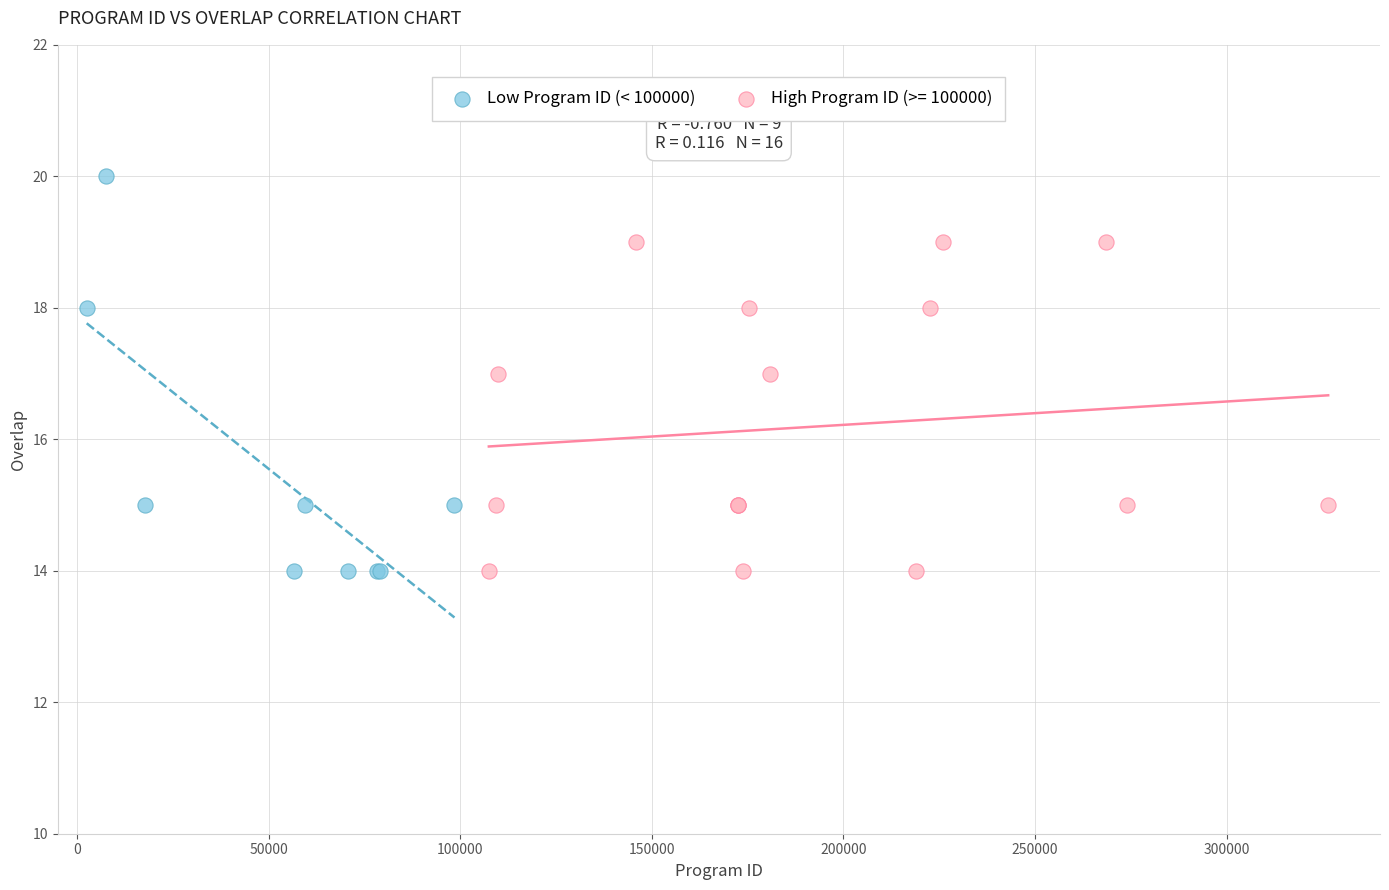

Which series reaches the maximum Y coordinate?

Low Program ID (< 100000)